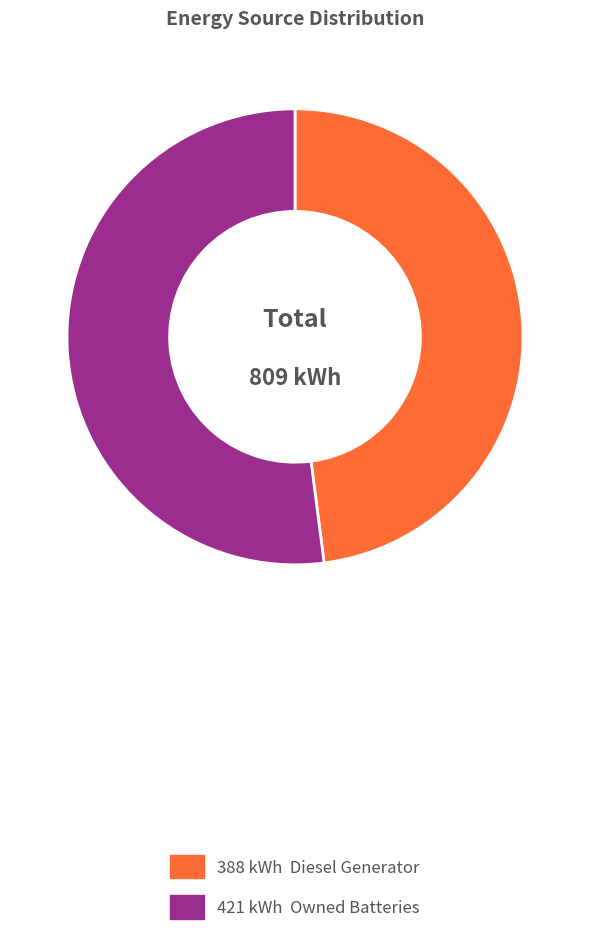

Is there a majority slice in this chart?

Yes